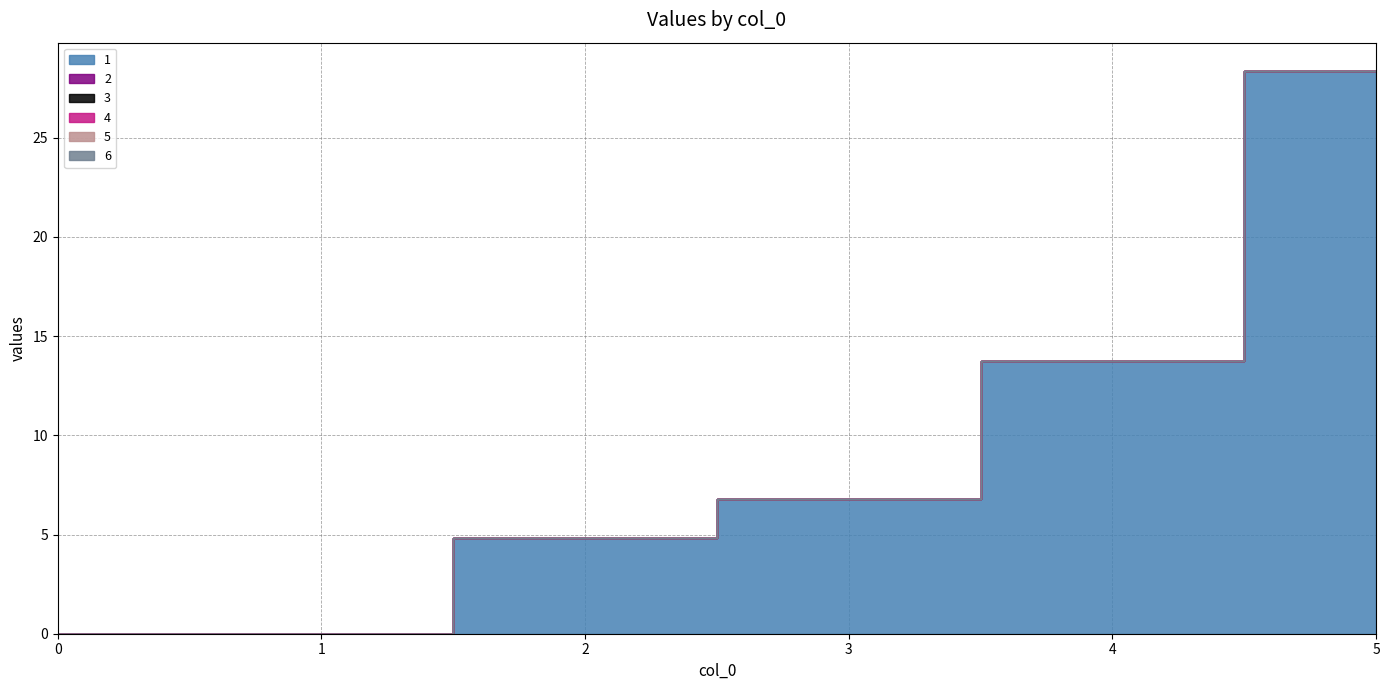

Rank the series at 0 from highest to lowest value.

1, 2, 3, 4, 5, 6